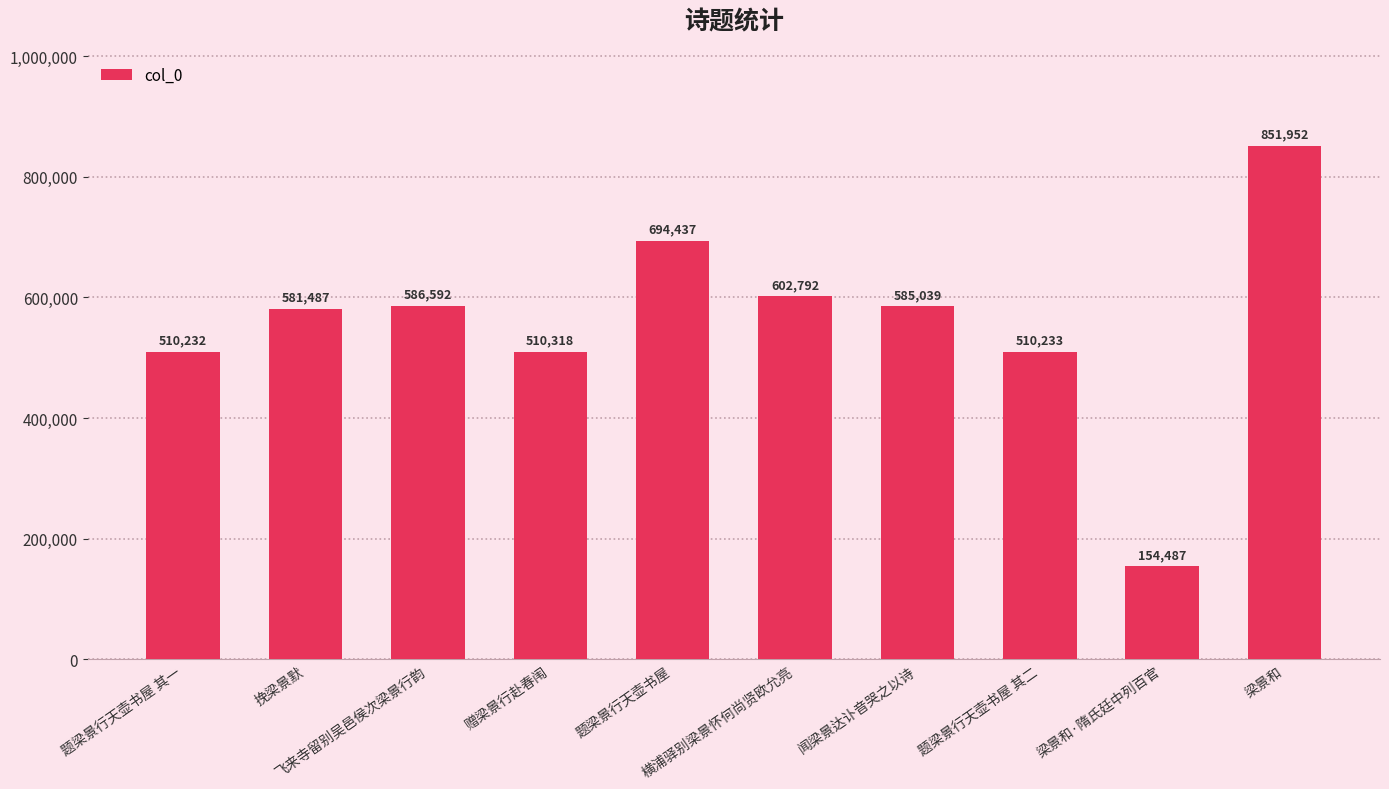

Reading left to right, transcribe all the data shown in this chart.

题梁景行天壶书屋 其一=510232	挽梁景默=581487	飞来寺留别吴邑侯次梁景行韵=586592	赠梁景行赴春闱=510318	题梁景行天壶书屋=694437	横浦驿别梁景怀何尚贤欧允亮=602792	闻梁景达讣音哭之以诗=585039	题梁景行天壶书屋 其二=510233	梁景和·隋氏廷中列百官=154487	梁景和=851952